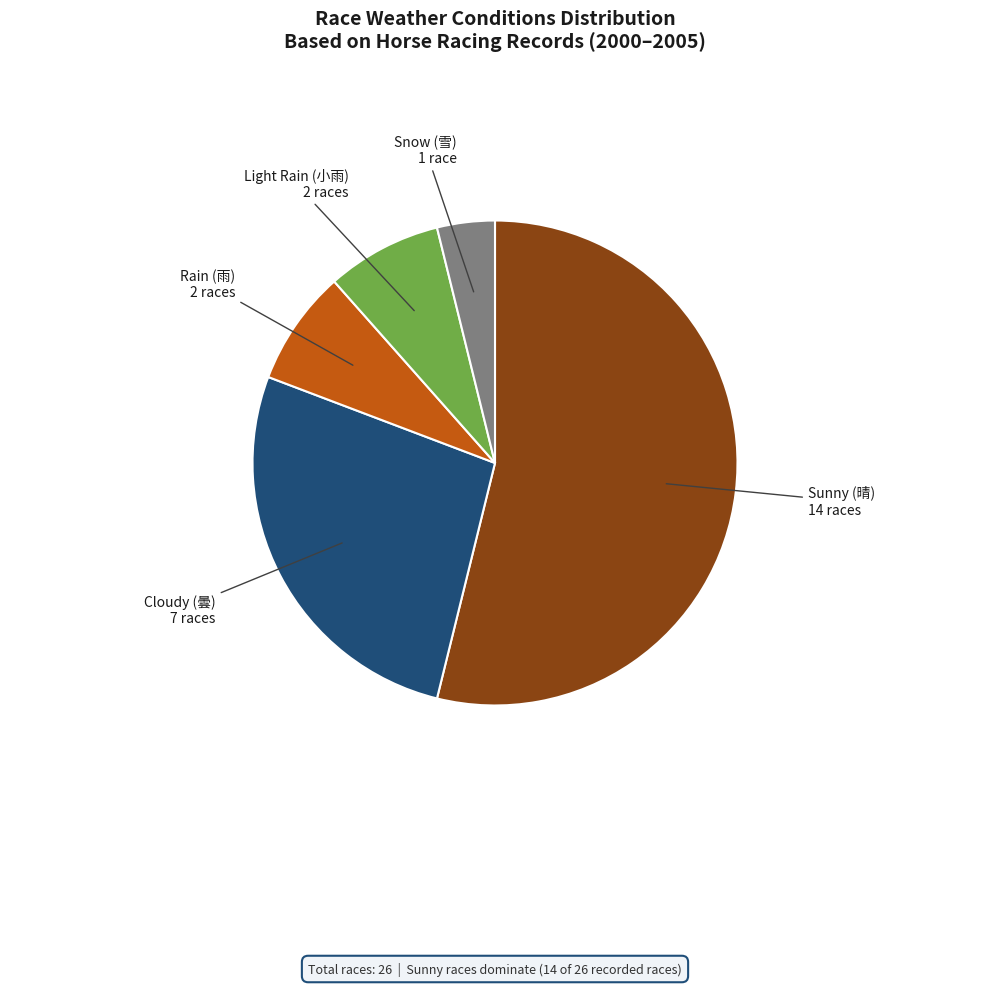

Is there a majority slice in this chart?

Yes